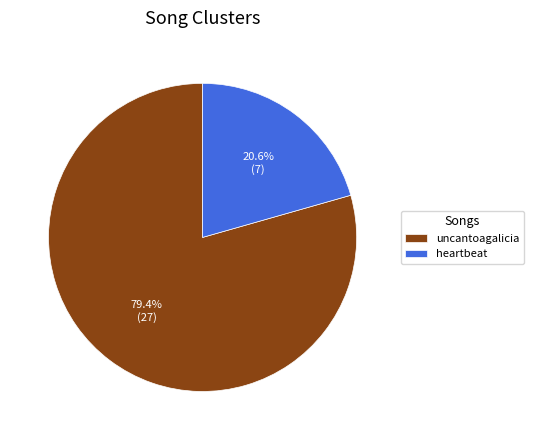

How many segments does this pie chart have?

2